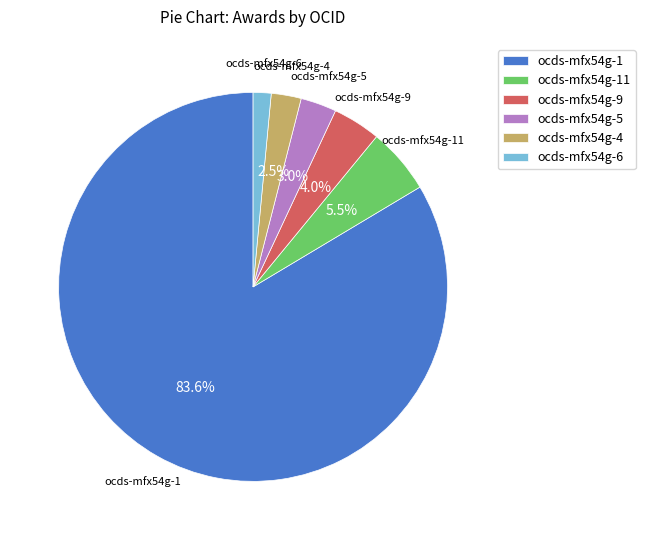

Count the number of slices in the pie.

6